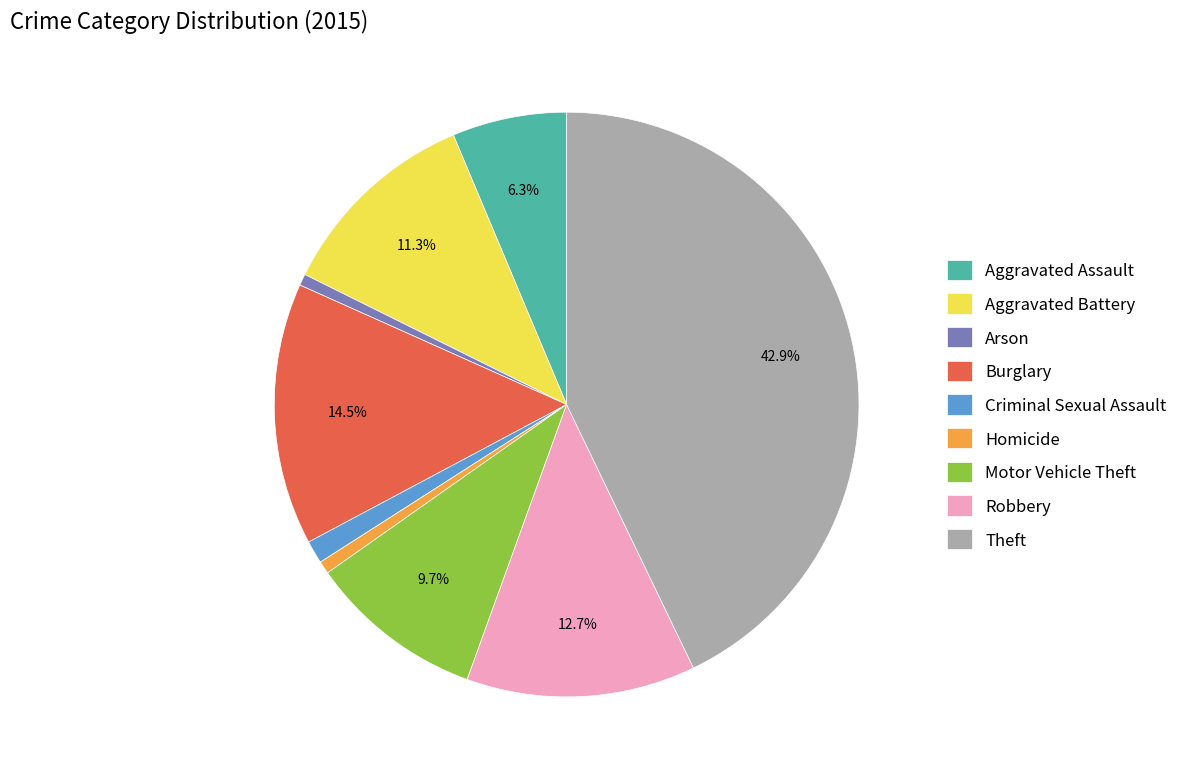

To the nearest percent, what is the combined percentage of Homicide and Aggravated Assault?

7%